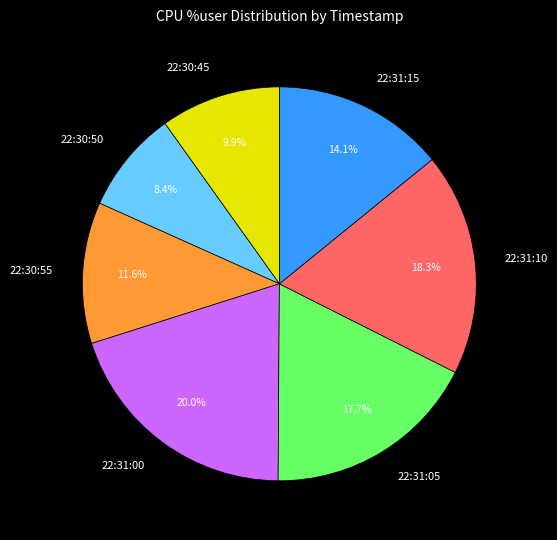

Count the number of slices in the pie.

7